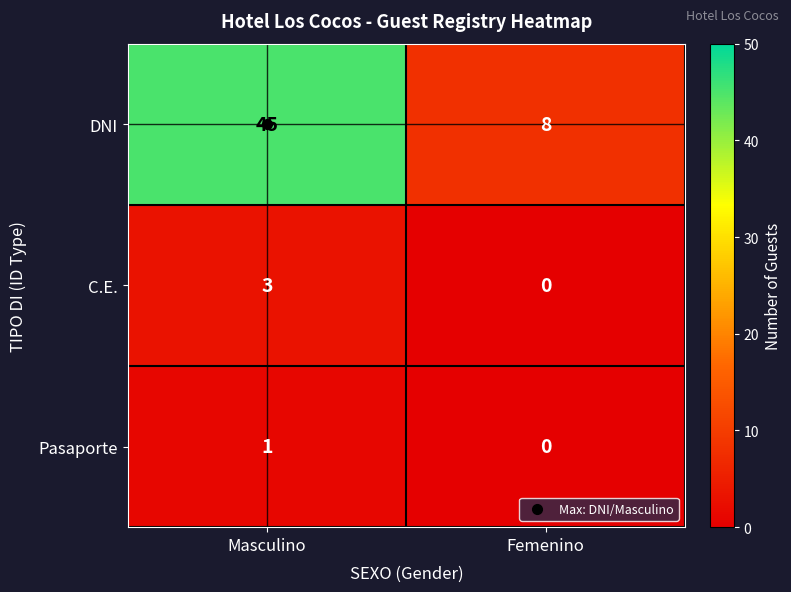

At which label is DNI closest to 26?

Femenino